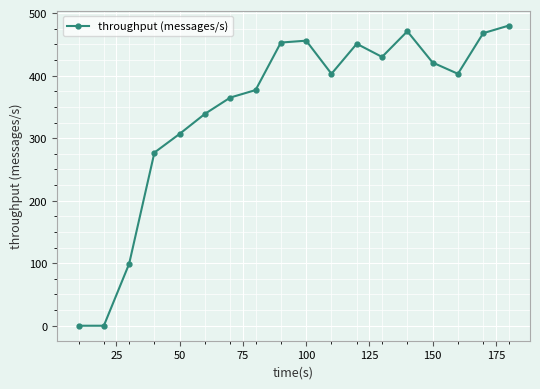

True or false: there are more than 0 points higher than both neighbors.

True